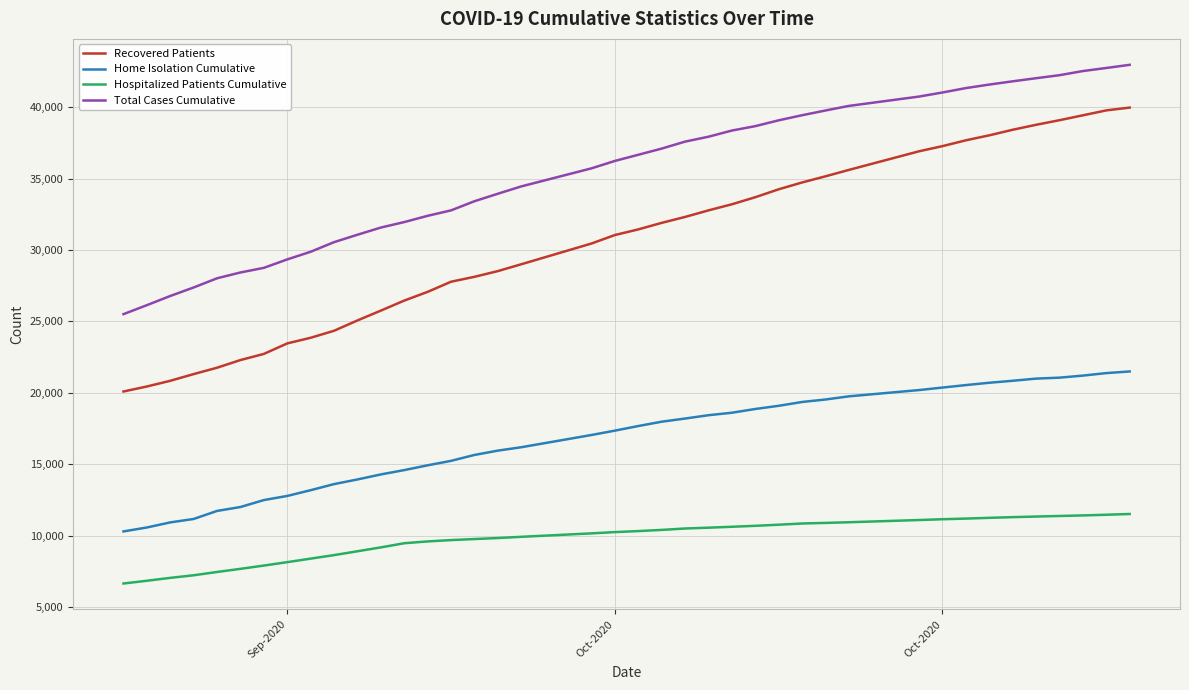

What are all the series names shown in the legend?

Recovered Patients, Home Isolation Cumulative, Hospitalized Patients Cumulative, Total Cases Cumulative